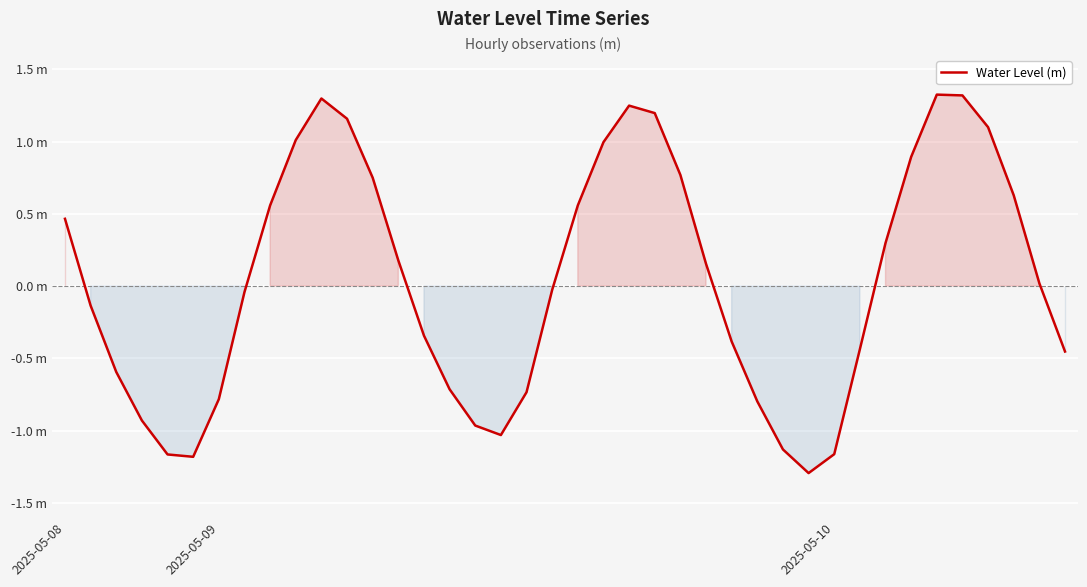

Does the chart display data point markers on the line(s)?

No